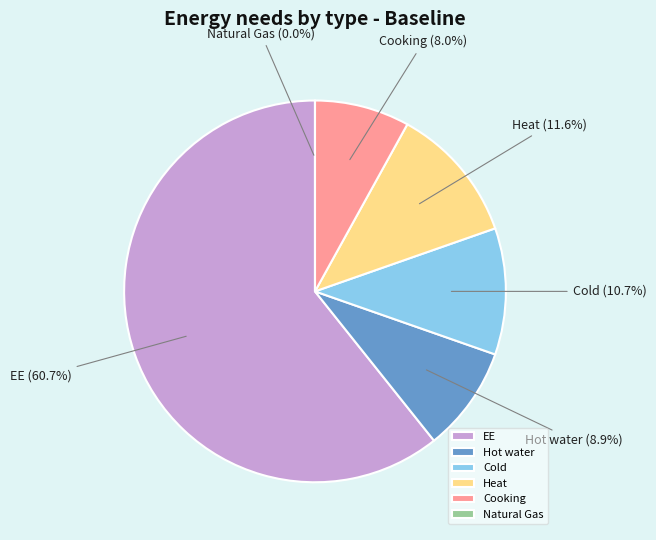

To the nearest percent, what is the difference between the largest and smallest slice percentages?

61%